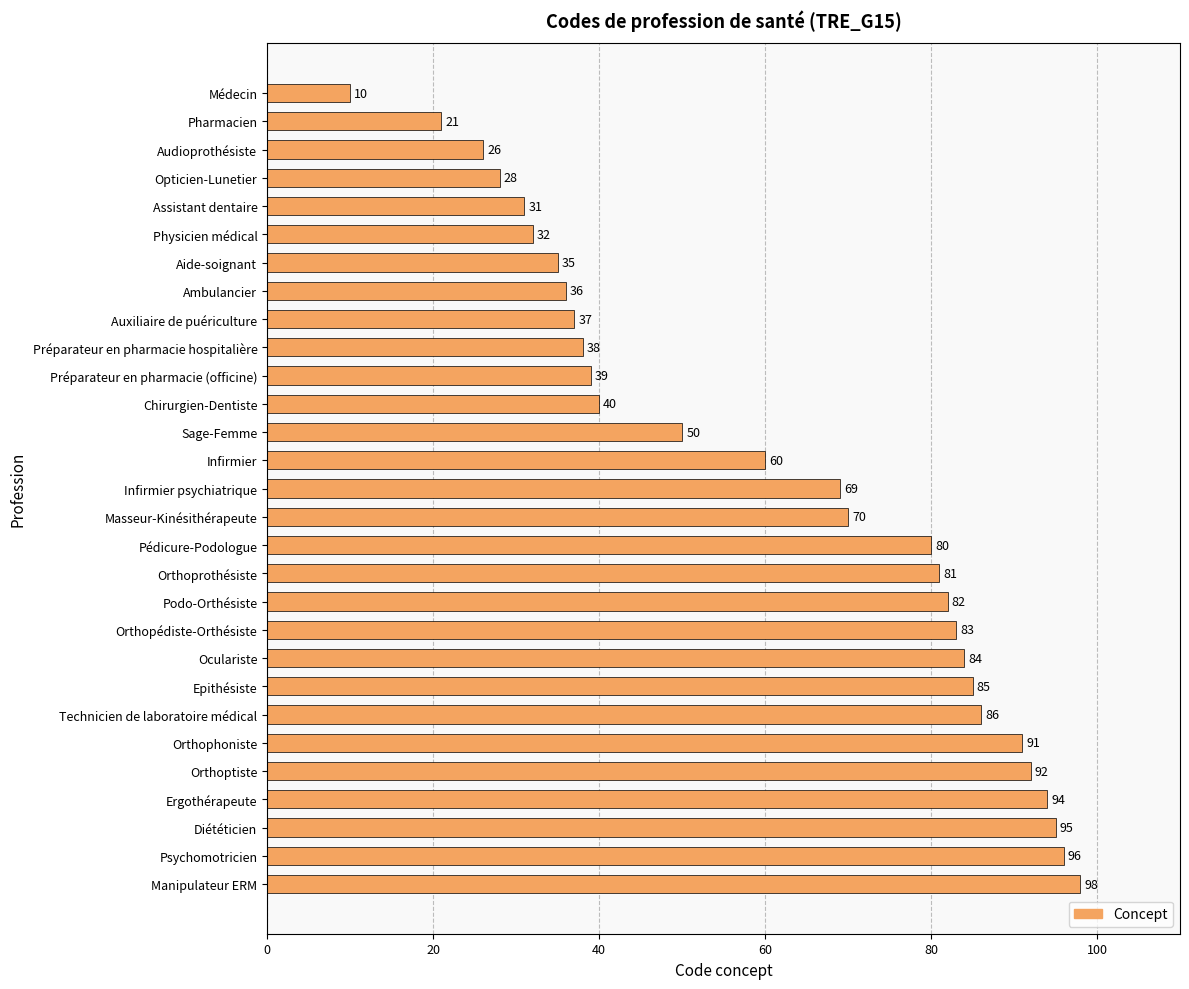

Reading top to bottom, list all the values displayed in this chart.

10	21	26	28	31	32	35	36	37	38	39	40	50	60	69	70	80	81	82	83	84	85	86	91	92	94	95	96	98